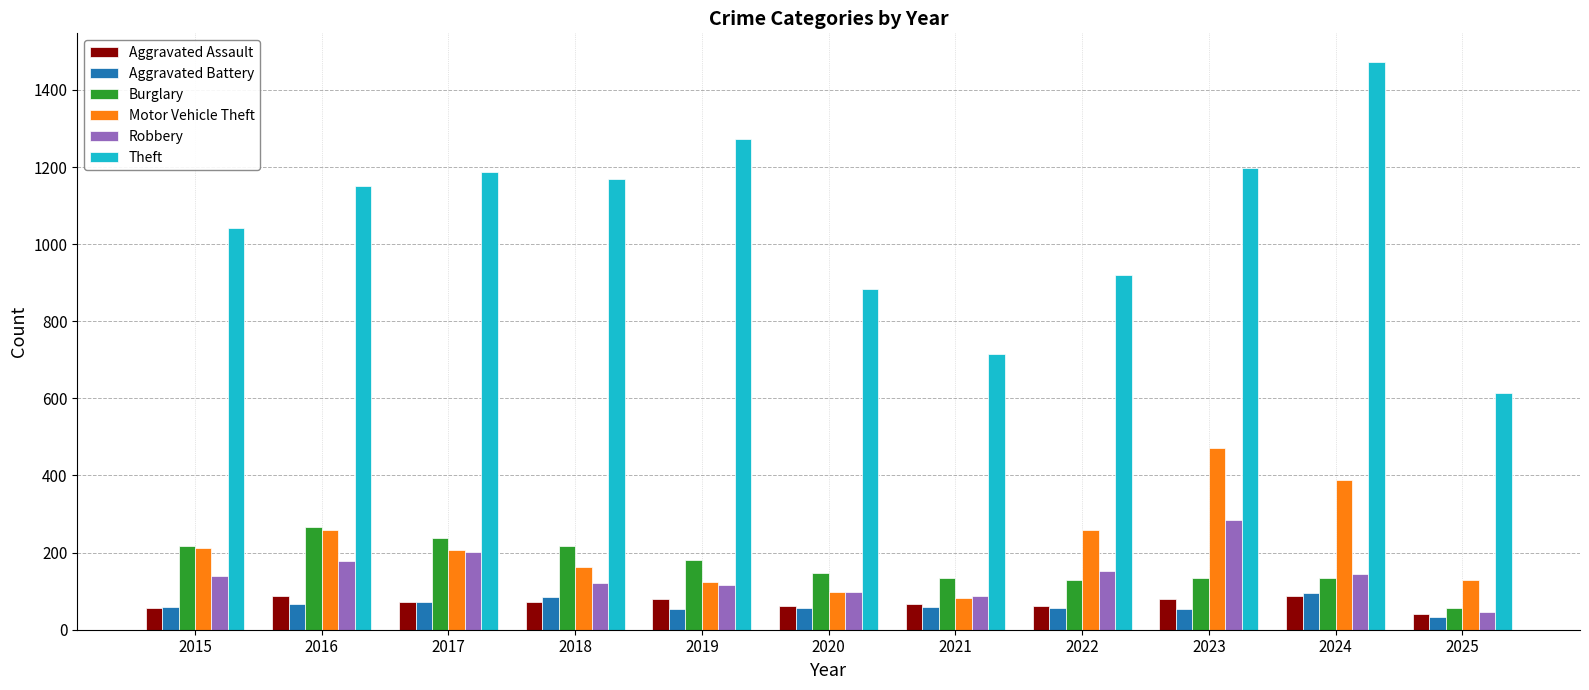

What are all the series names shown in the legend?

Aggravated Assault, Aggravated Battery, Burglary, Motor Vehicle Theft, Robbery, Theft